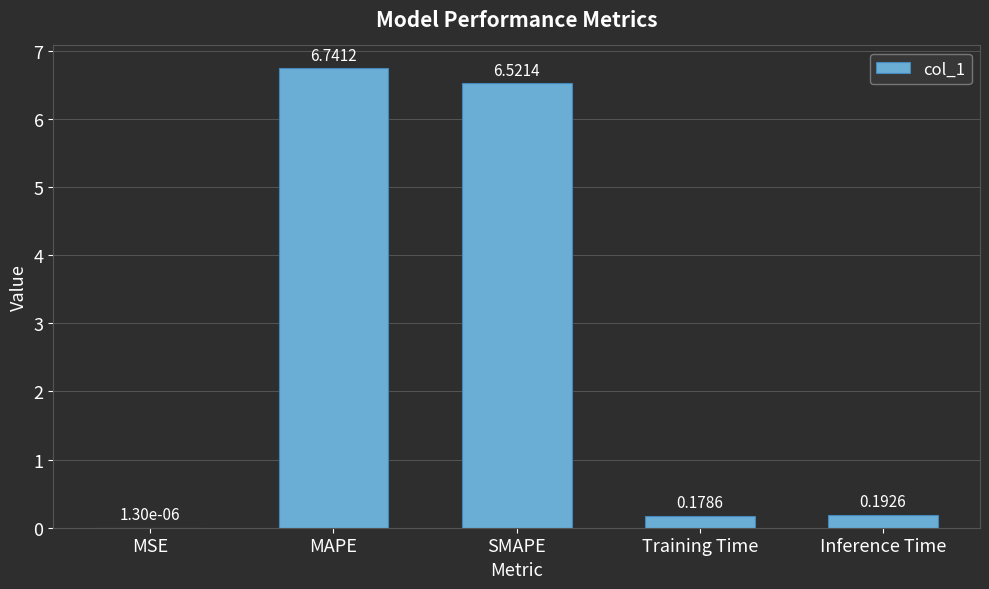

What is the change in value from MSE to SMAPE?

+6.5